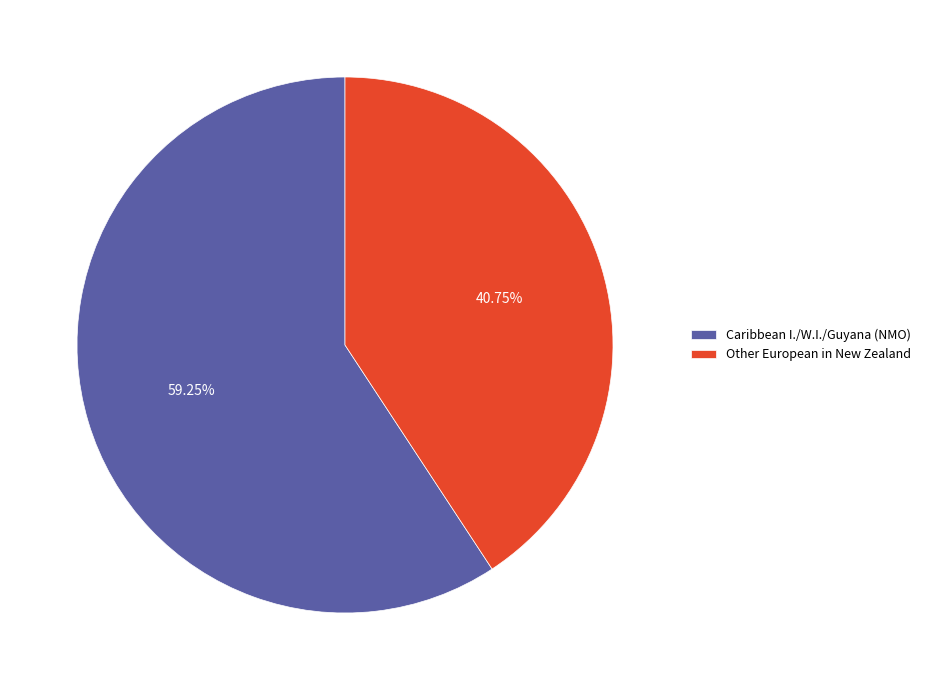

To the nearest percent, what is the combined percentage of Caribbean I./W.I./Guyana (NMO) and Other European in New Zealand?

100%